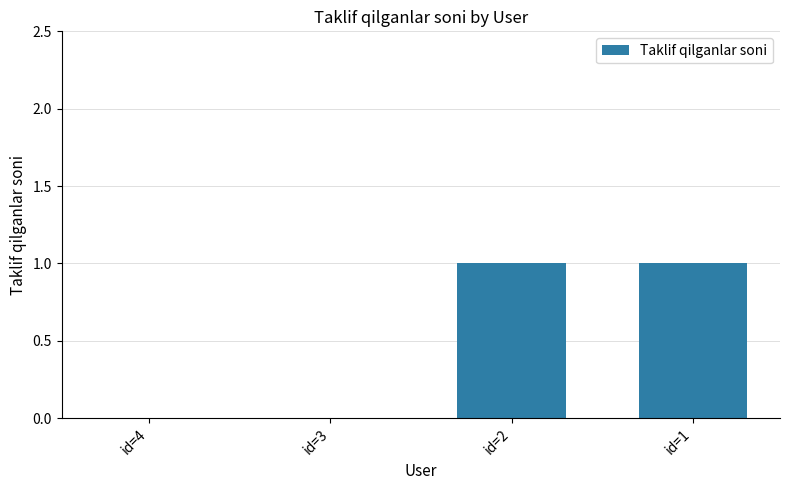

The value at id=3 is -1. True or false?

False